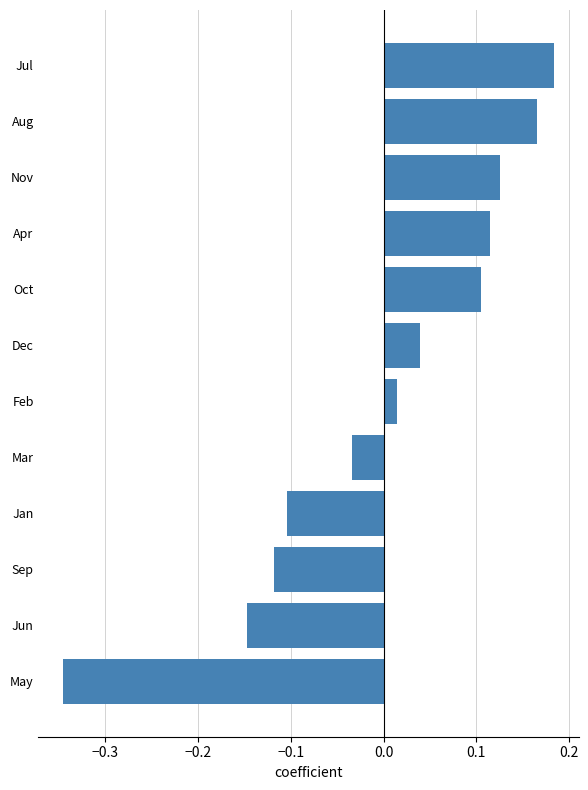

Which label corresponds to the smallest value in the chart?

May